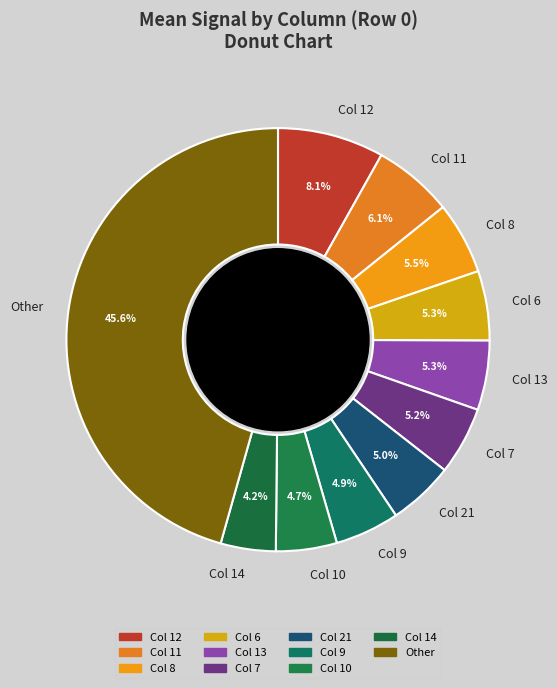

How many segments does this pie chart have?

11